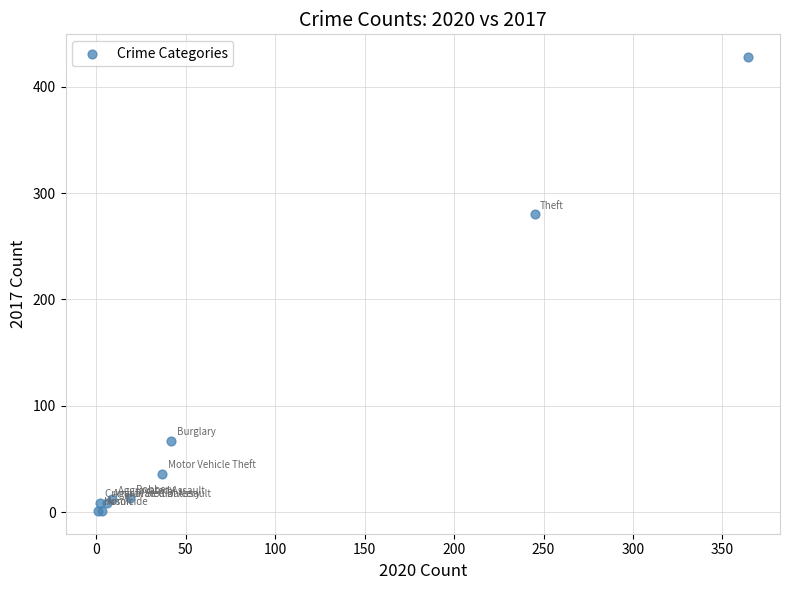

What Y value in the scatter plot is closest to 214?

280